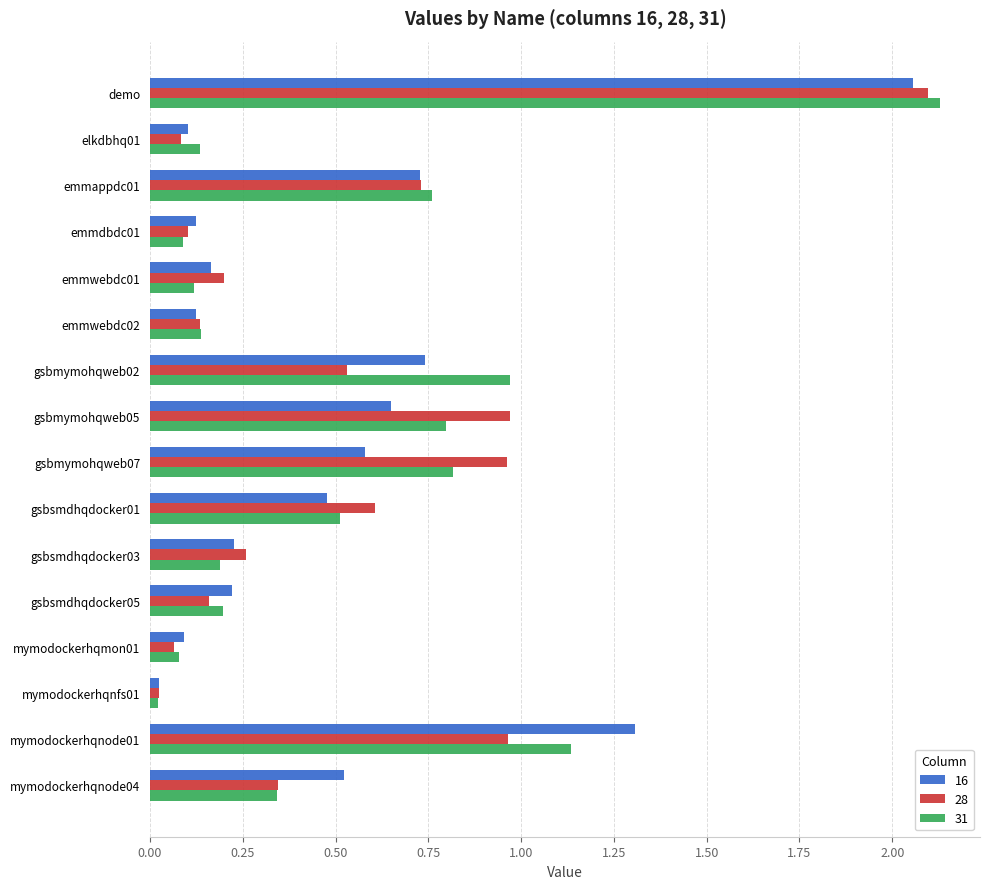

Which series has the widest spread of values?

31